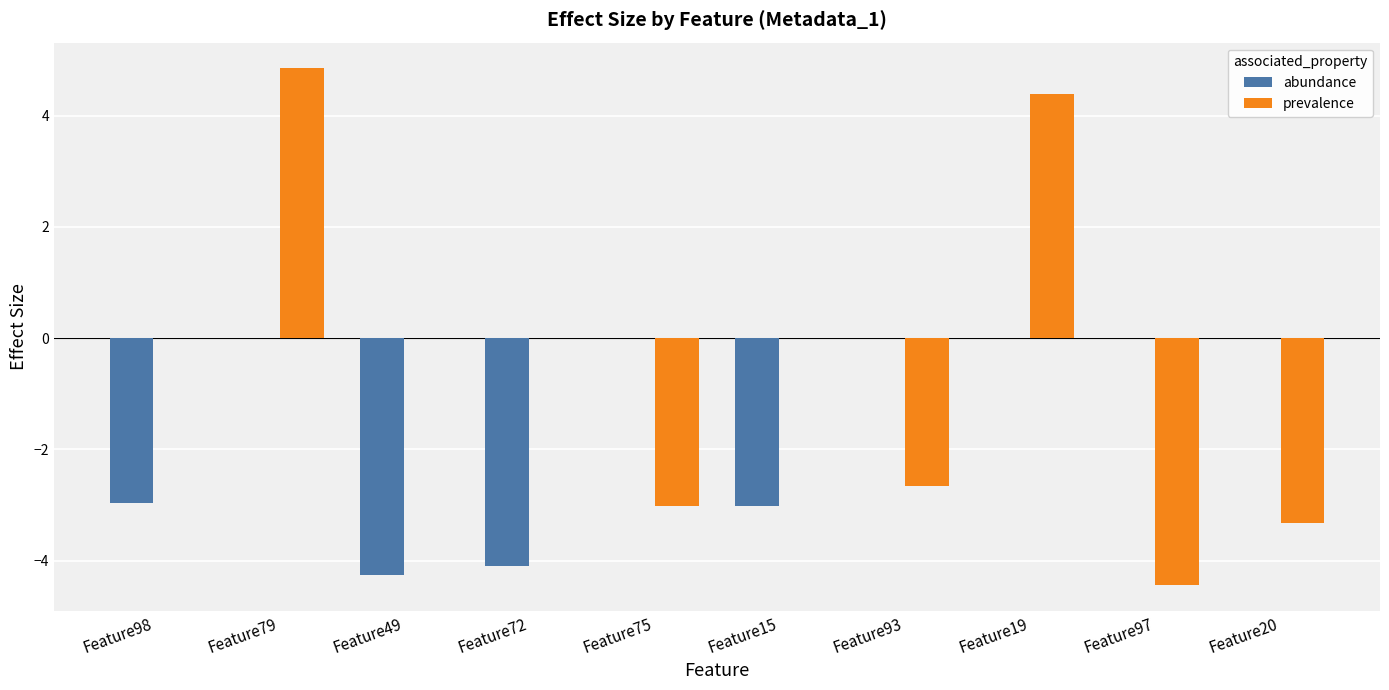

How many values in the abundance series are below -3?

3